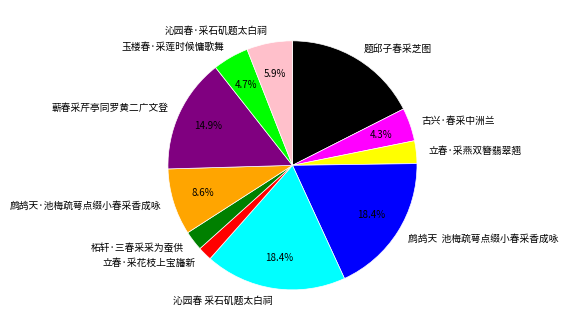

To the nearest percent, what is the difference between the largest and smallest slice percentages?

17%